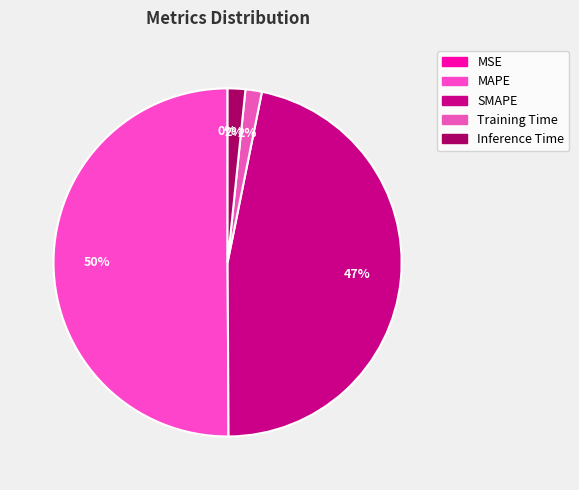

Does MAPE account for over 50% of the chart?

Yes